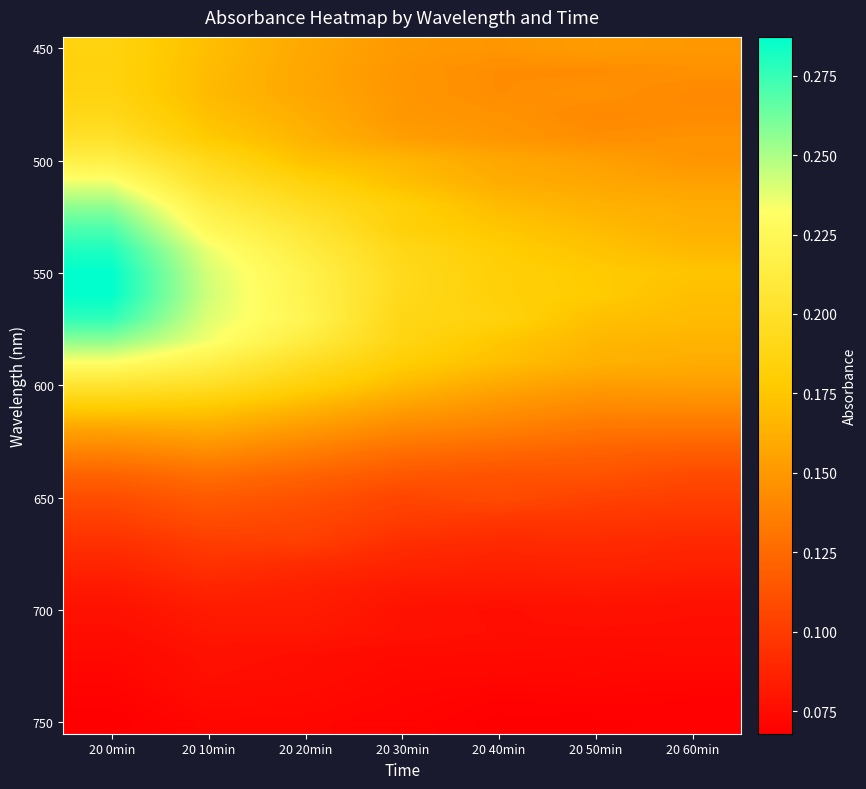

Which category has the lowest value across all series?

20 0min